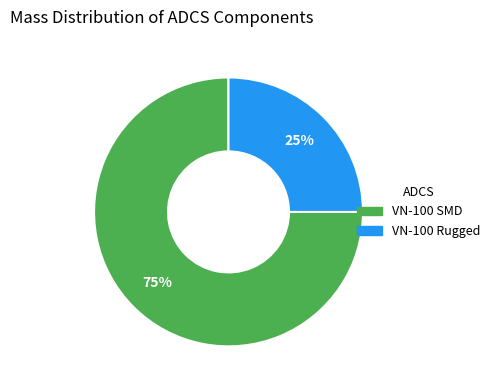

Approximately how many times larger is the value at VN-100 Rugged compared to VN-100 SMD?

0.3